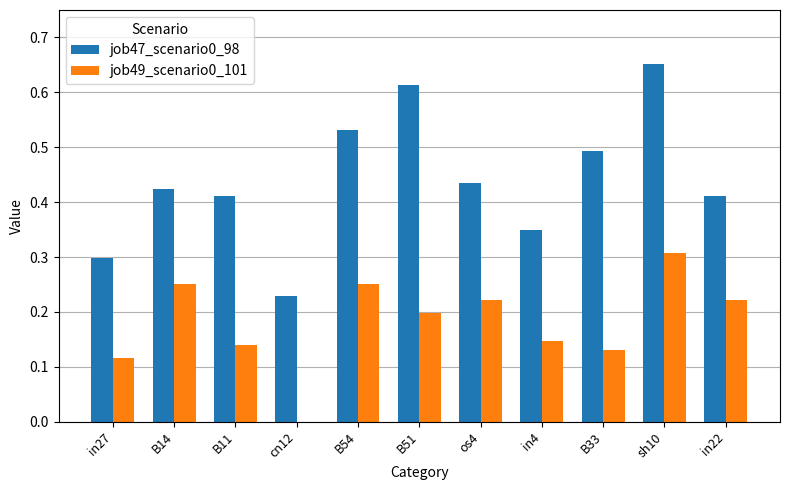

What is the sum of all job49_scenario0_101 values?

2.0